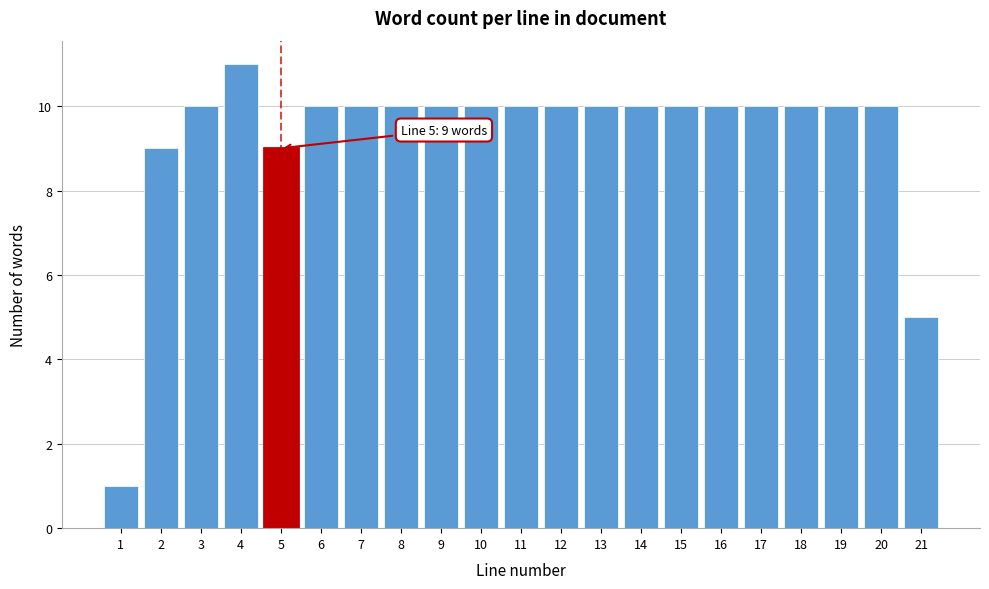

Reading right to left, extract all data points from this chart.

21=5	20=10	19=10	18=10	17=10	16=10	15=10	14=10	13=10	12=10	11=10	10=10	9=10	8=10	7=10	6=10	5=9	4=11	3=10	2=9	1=1